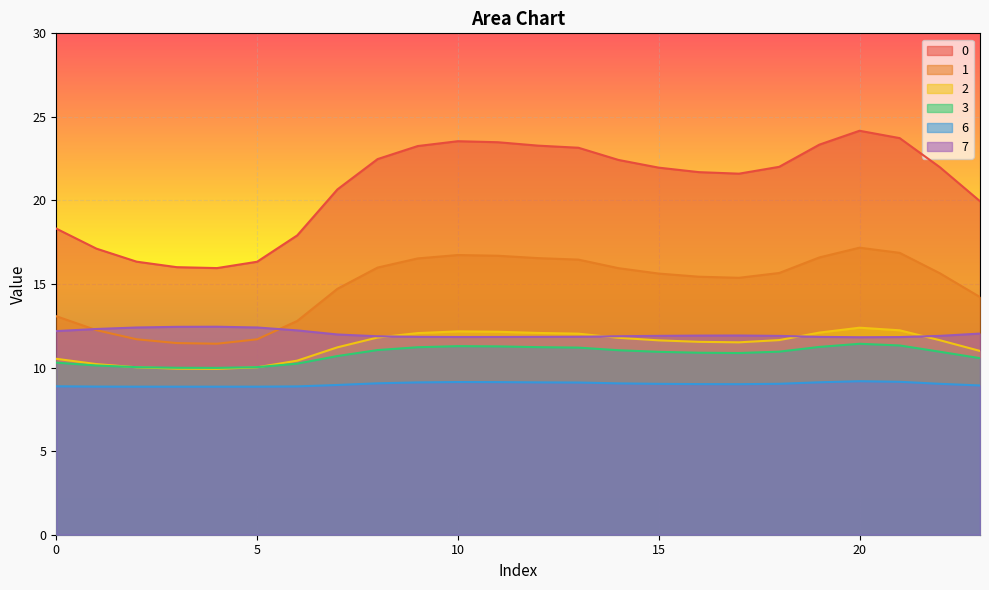

True or false: 2 has a value of 12.1 at 11.

True